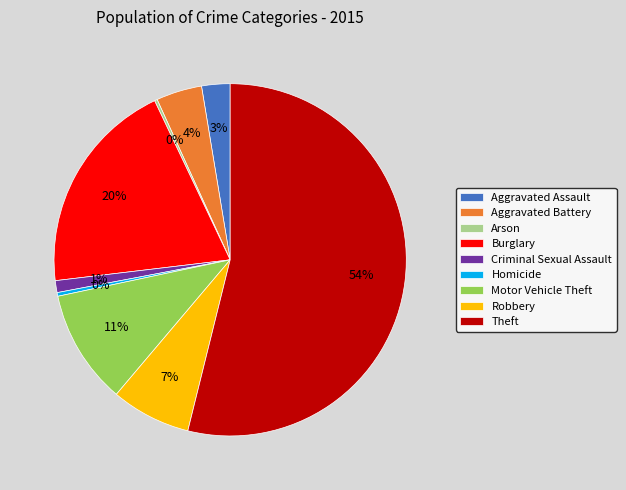

Which category has the biggest portion of the pie?

Theft